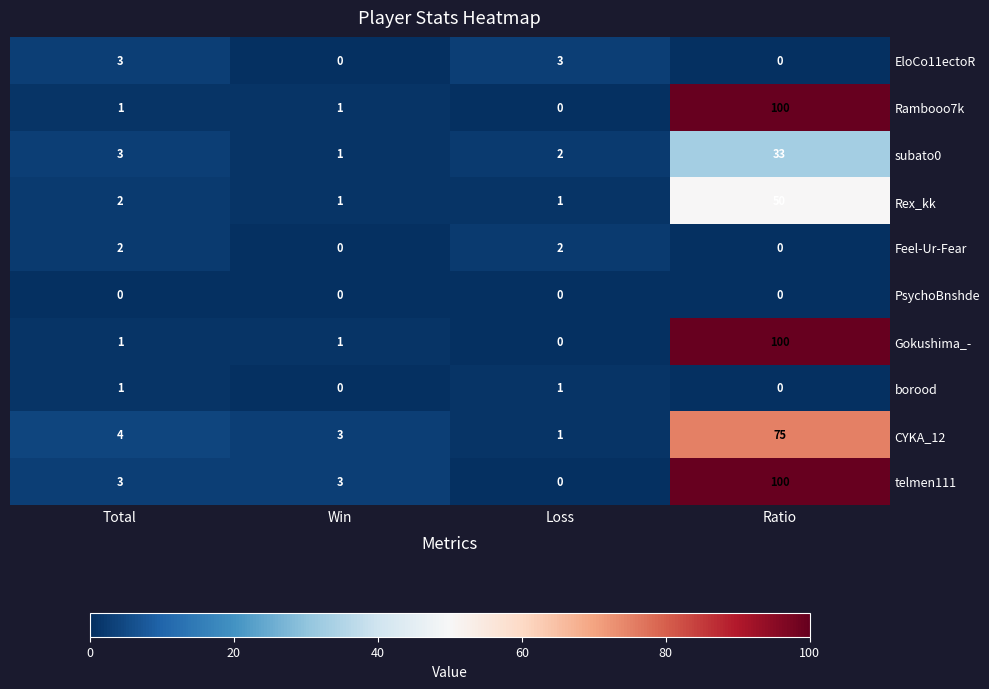

Is it true that Rex_kk equals 30 at Ratio?

False